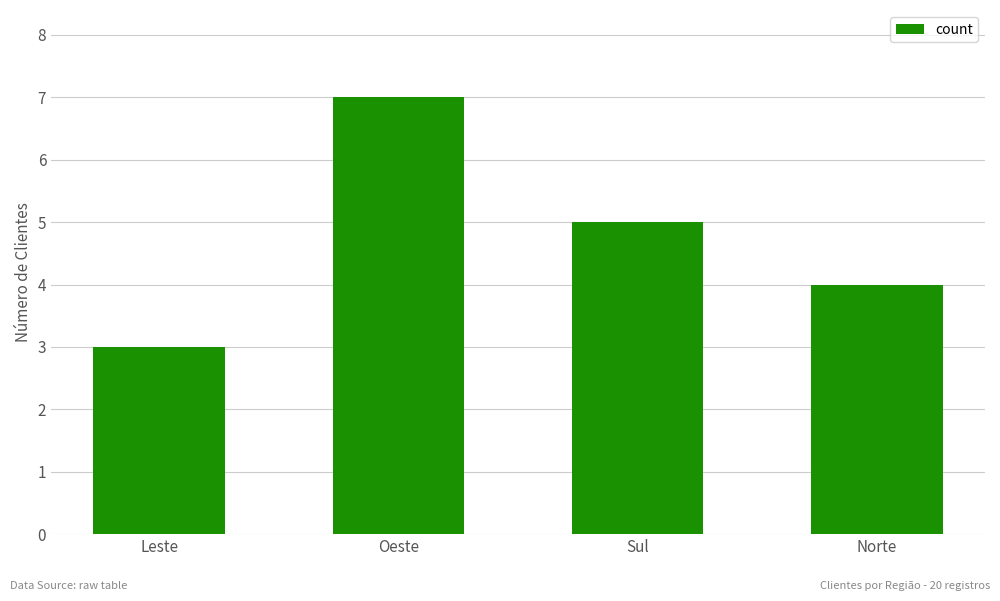

What is the value of the 2nd bar from the left?

7